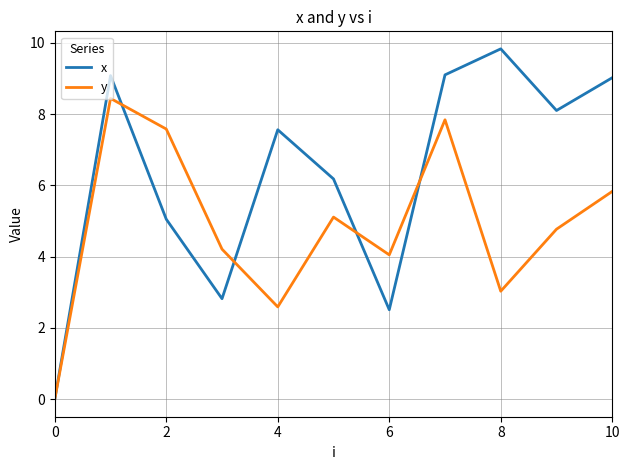

Rank the series by their maximum value, from highest to lowest.

x, y